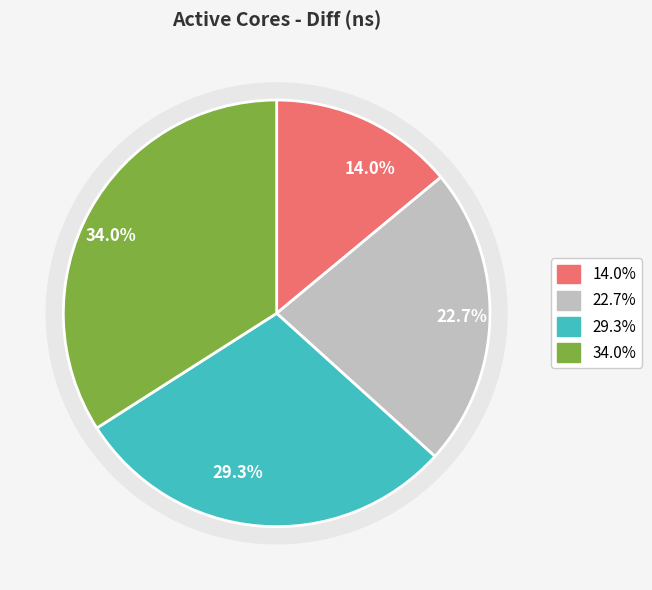

Is it true that 2 is 40% of the pie?

False